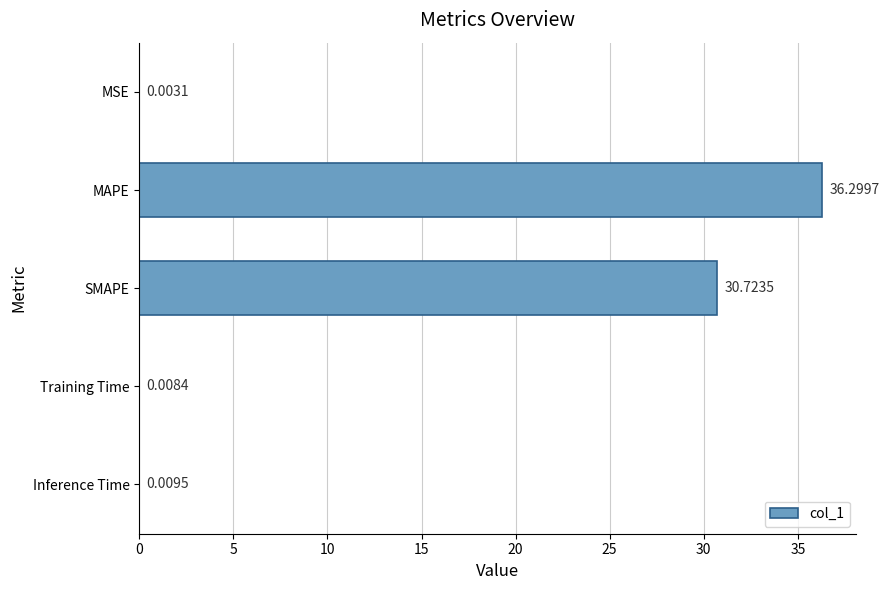

Which label corresponds to the largest value in the chart?

MAPE